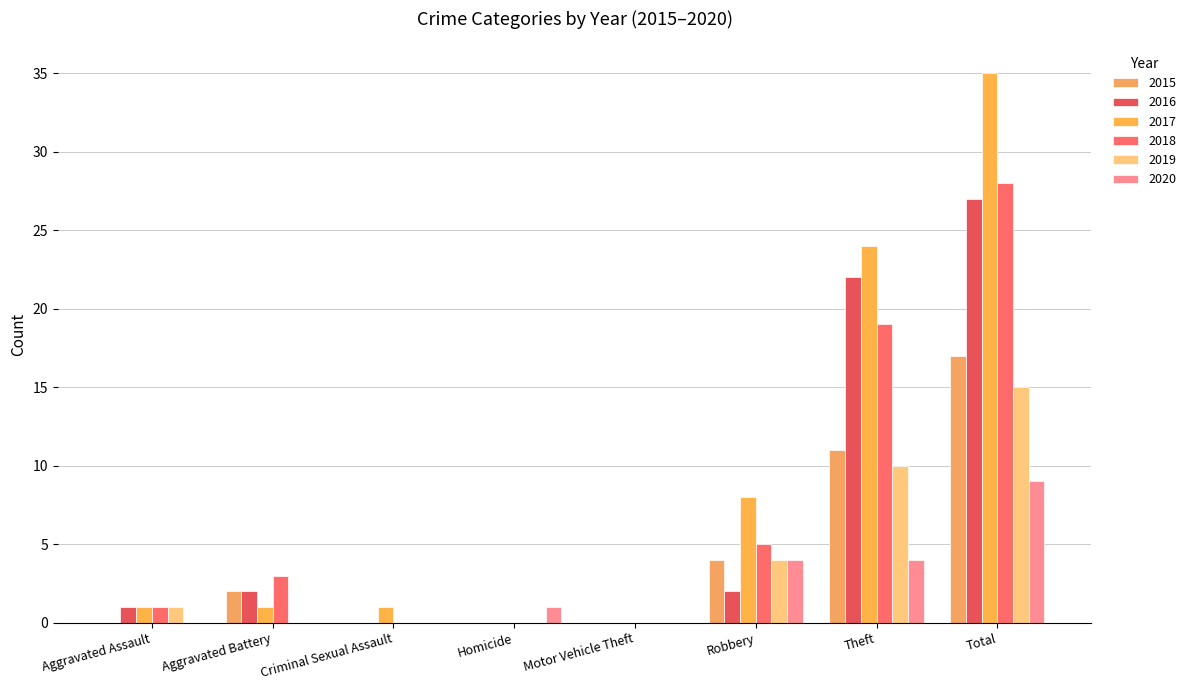

What is the value of the 2018 bar at the 7th from the left?

19